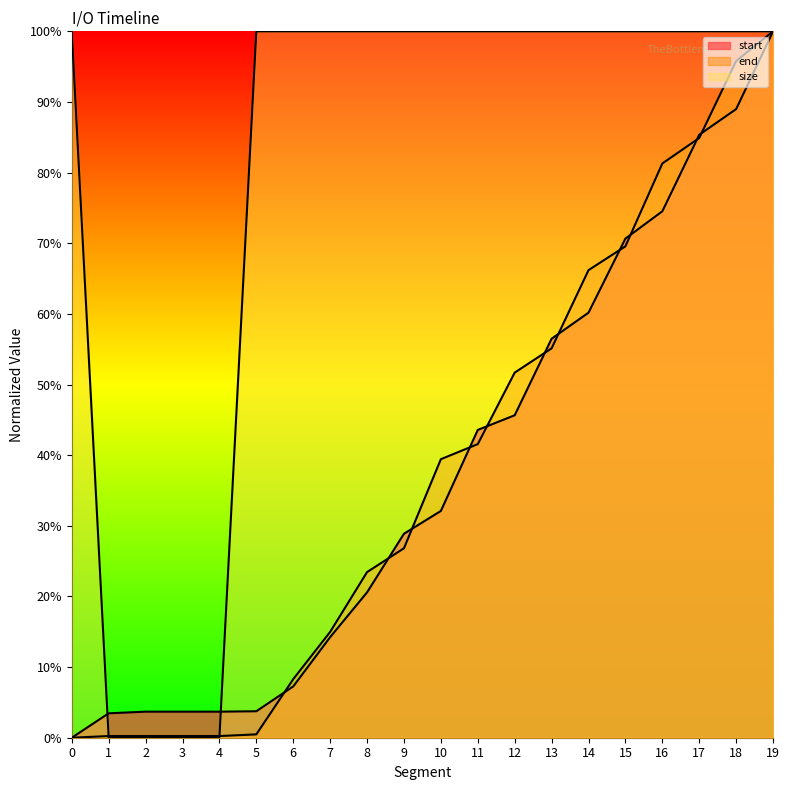

The value of size at 18 is 1.6. True or false?

False